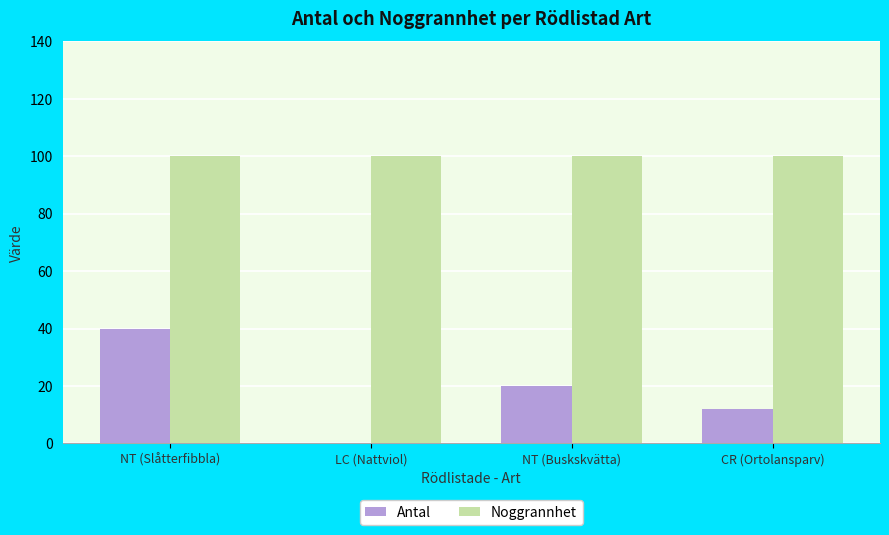

Does the chart contain stacked bars?

No